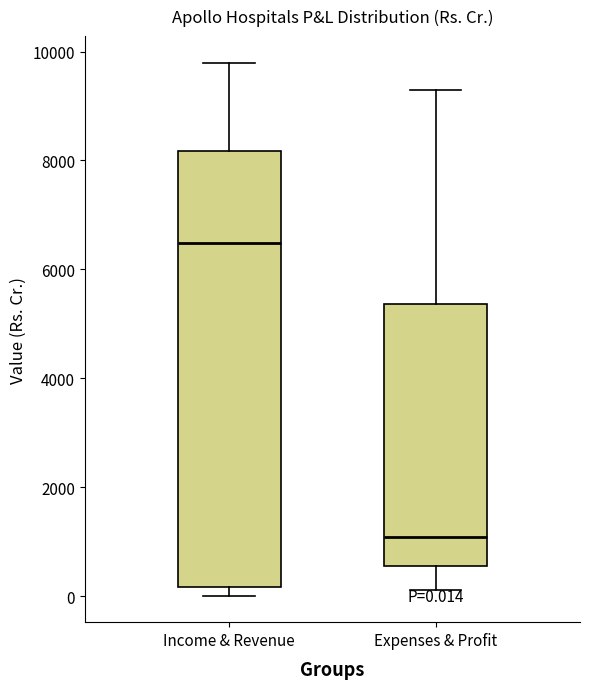

Which box has the lowest median line?

Expenses & Profit